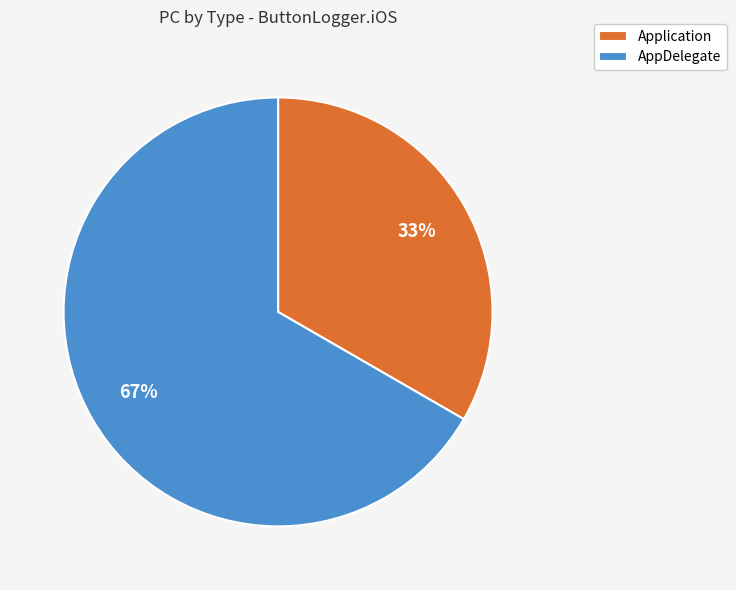

Does any single category account for the majority?

Yes